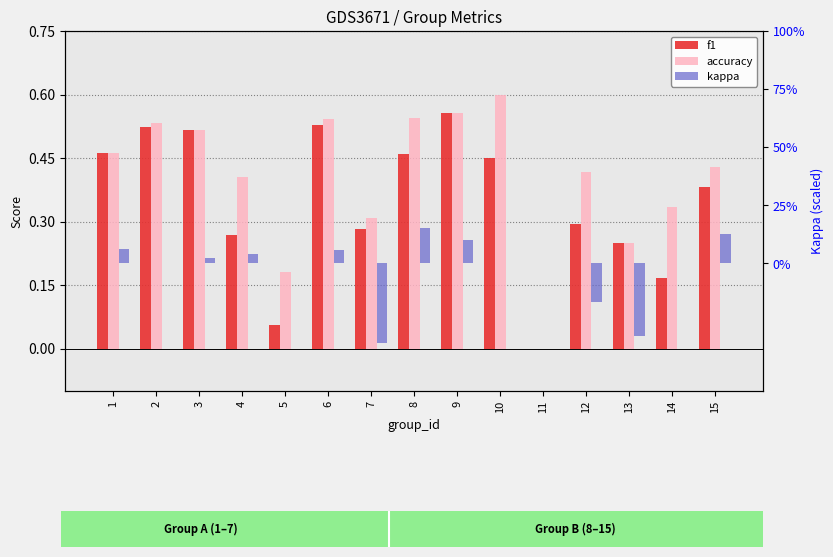

Count the f1 values in the range 0 to 1.

15